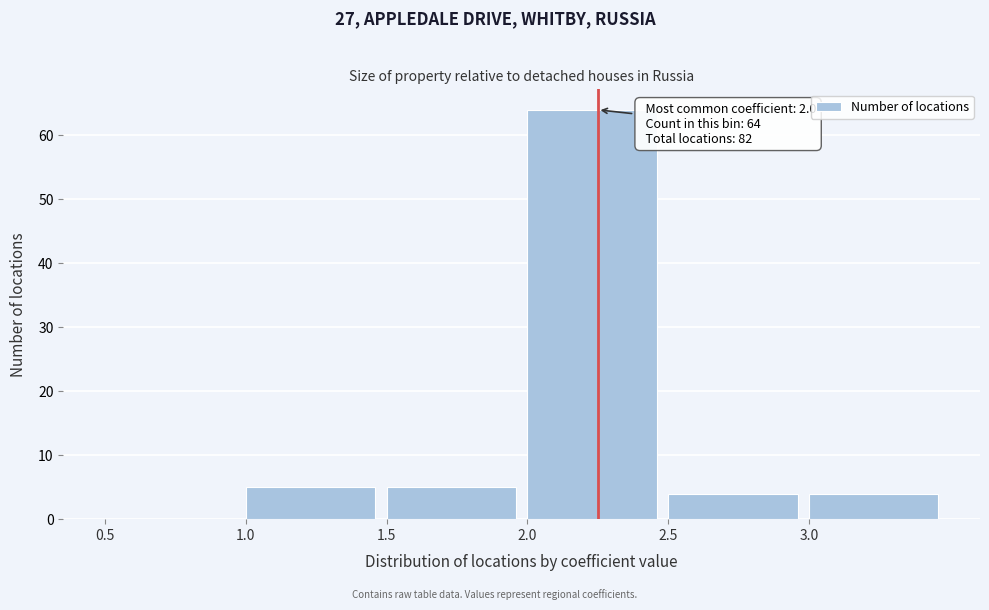

Which range on the x-axis has the tallest bar?

2.0 to 2.5